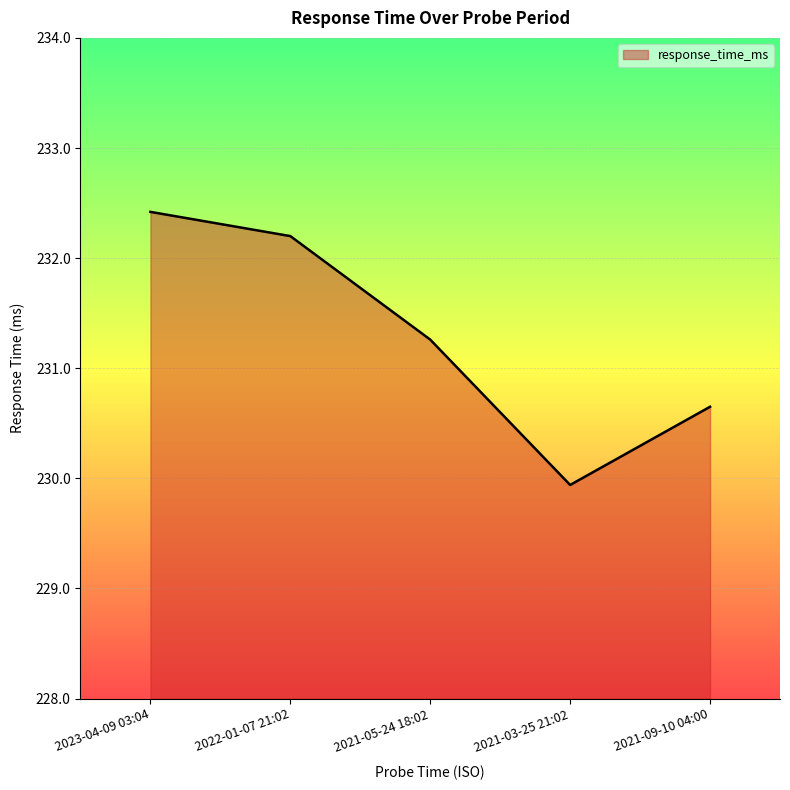

Where is the data nearest to the value 231?

2021-05-24 18:02